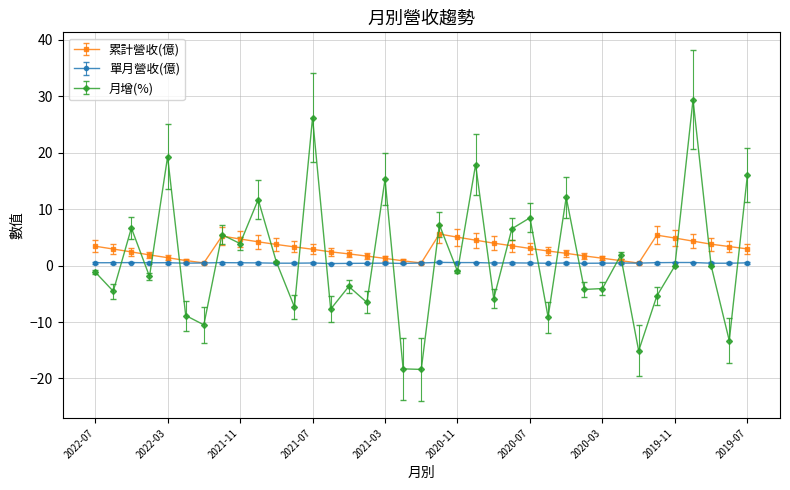

What is the smallest value displayed?

-18.4